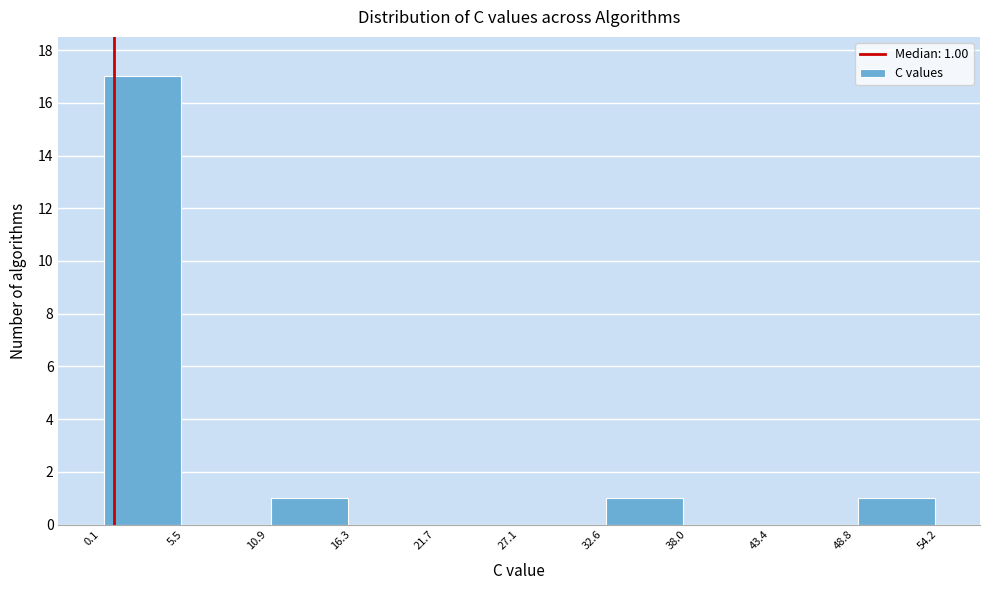

Over which range of the x-axis is the bar tallest?

0.1 to 5.5